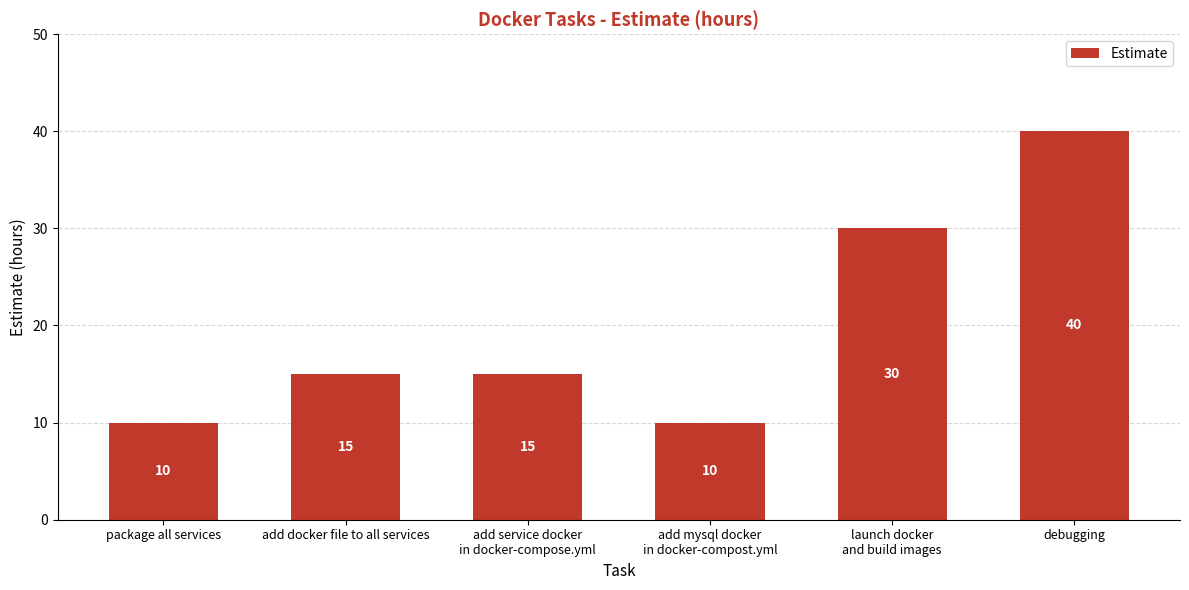

How many distinct data groups are displayed?

1